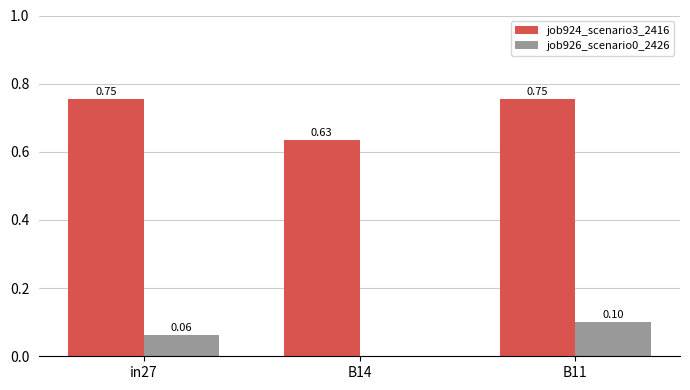

Is the value of job926_scenario0_2426 at in27 greater than the value of job924_scenario3_2416 at B11?

No